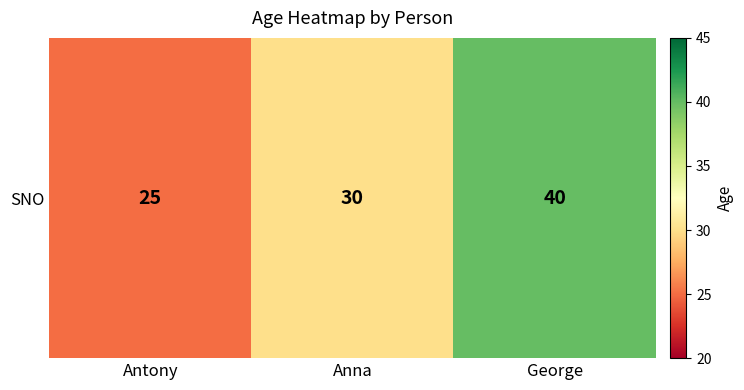

Rank the categories by value from highest to lowest.

George, Anna, Antony